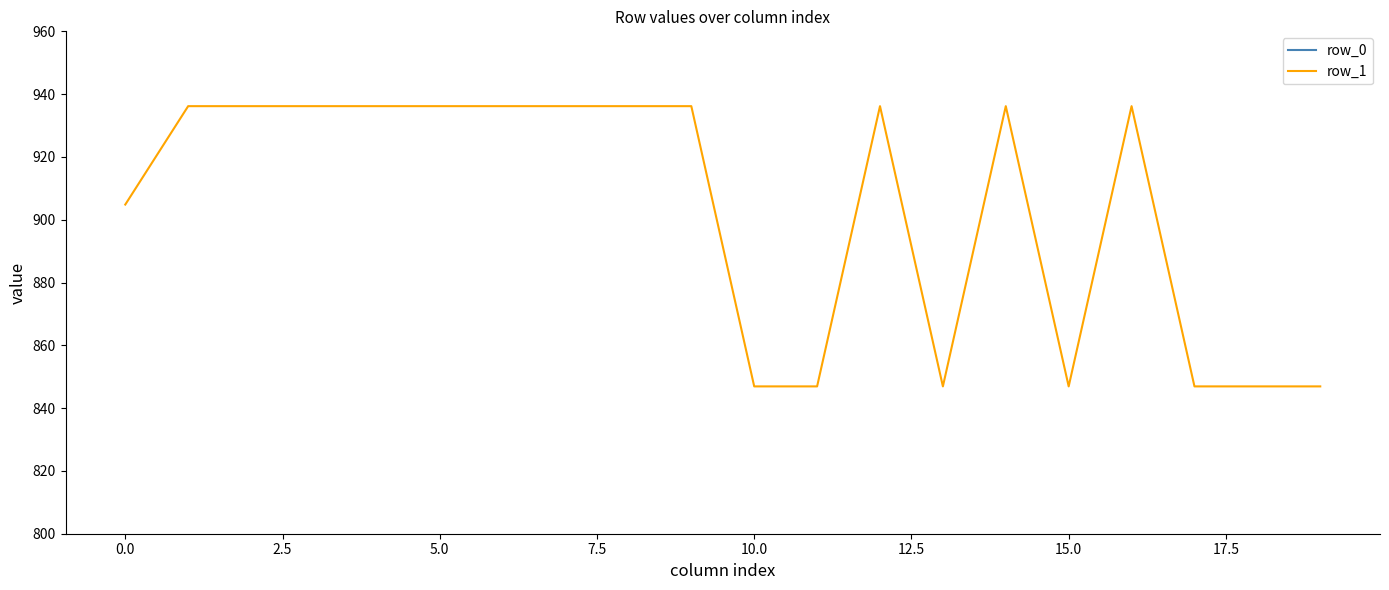

Between 2.5 and 15.0, which series saw the biggest shift?

row_0